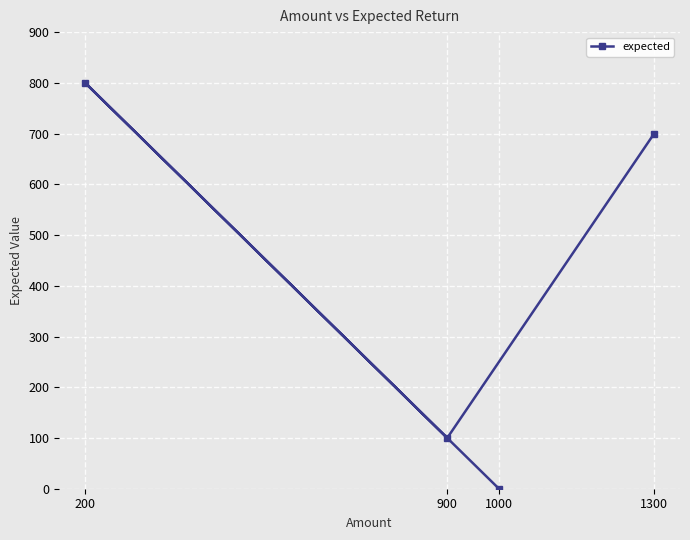

How many lines are shown in the chart?

1